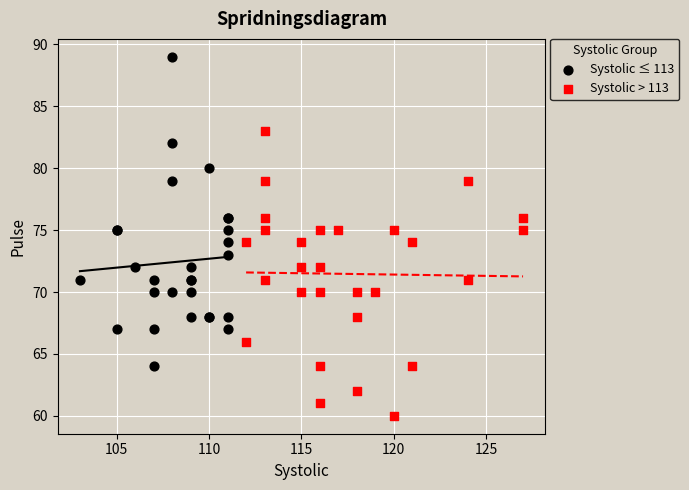

Which series has the largest Y range (max minus min)?

Systolic ≤ 113